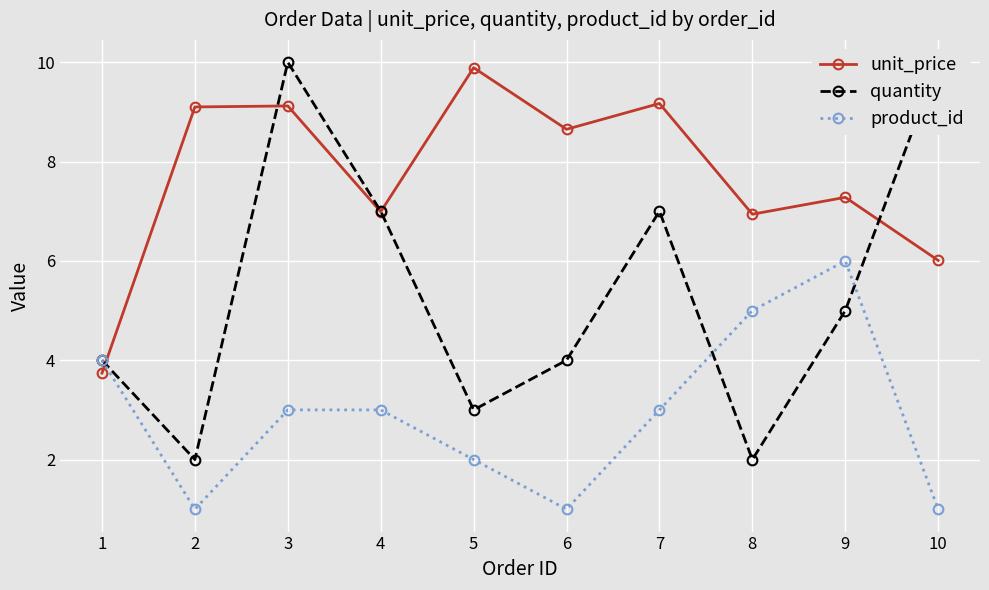

How many lines are shown in the chart?

3